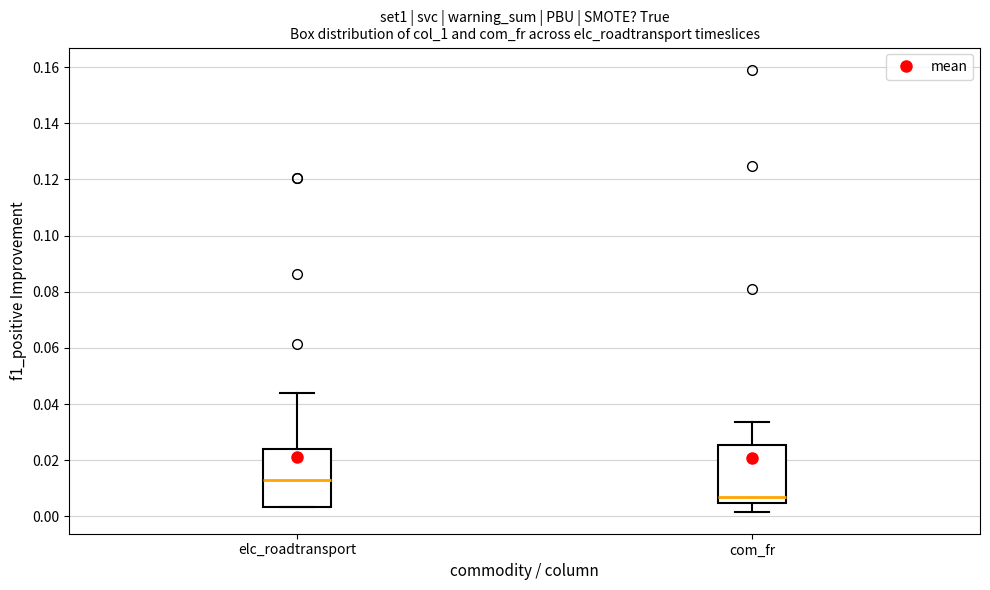

Reading left to right, transcribe this box plot: for each box, give where its median line is, the range the box spans, and where its two whiskers end, as read against the y-axis. The values are not printed on the chart, so give them approximately, as read against the axis.

elc_roadtransport: median 0.012, box 0.004 to 0.024, whiskers 0.004 to 0.044
com_fr: median 0.006, box 0.004 to 0.026, whiskers 0.002 to 0.034